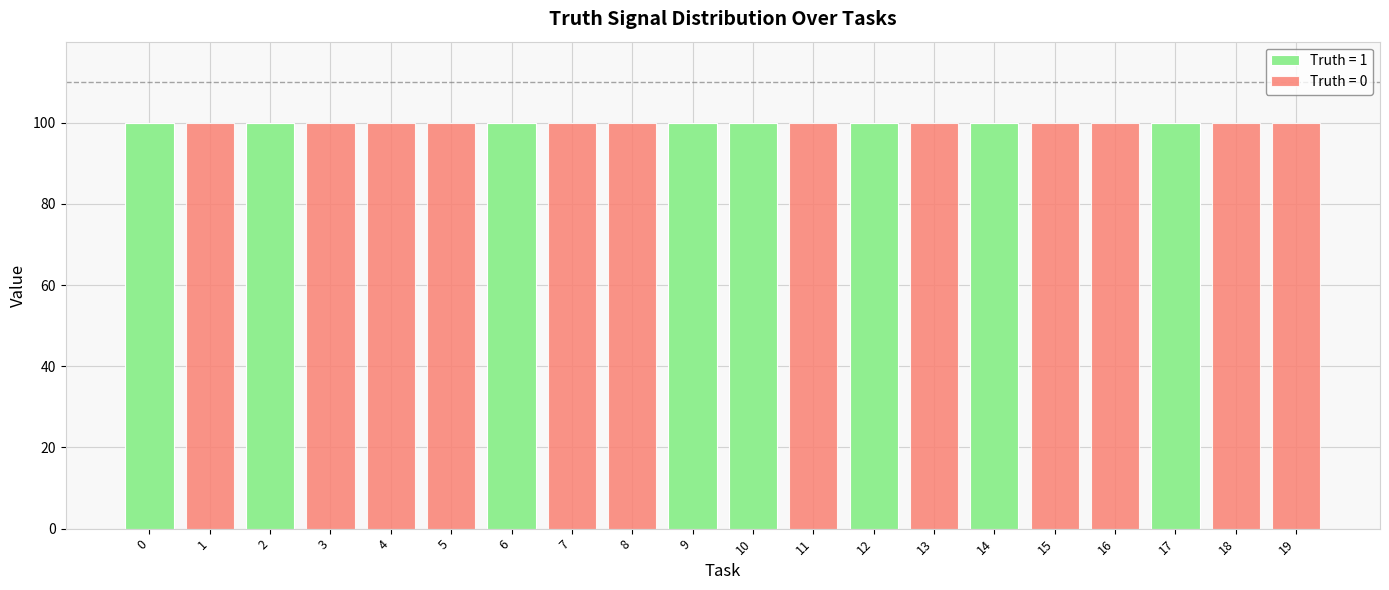

How many series are shown in this chart?

2